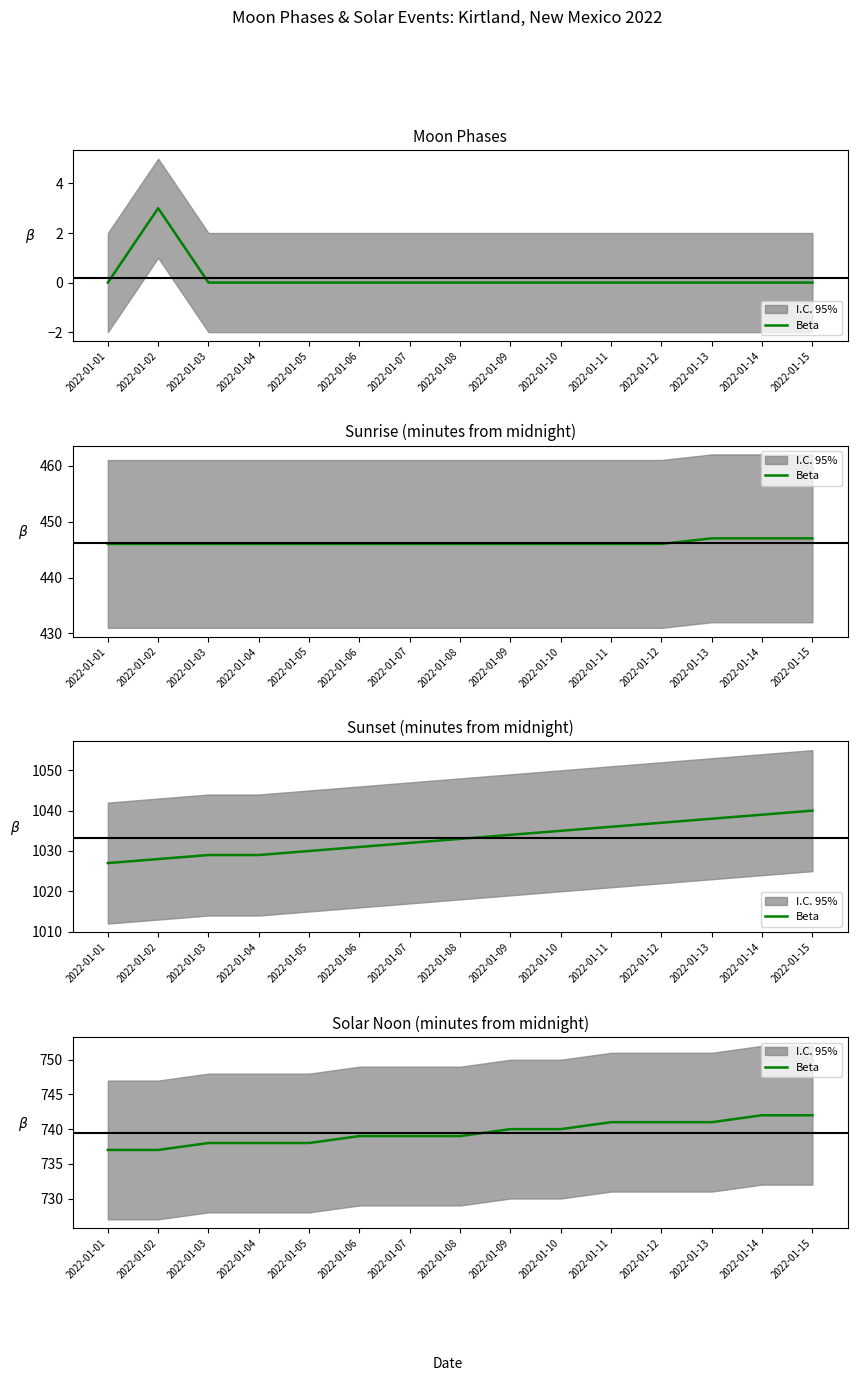

The chart shows a value of 238 at 2022-01-03. True or false?

False